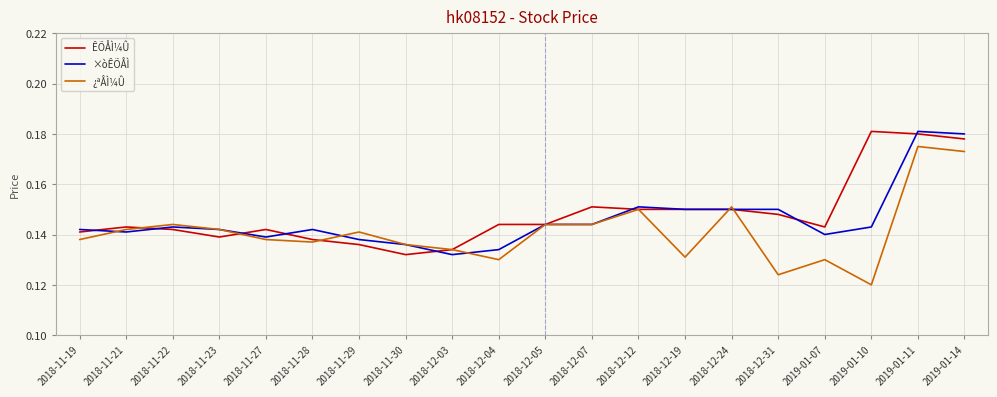

At which label does ¿ªÅÌ¼Û reach its peak?

2019-01-11